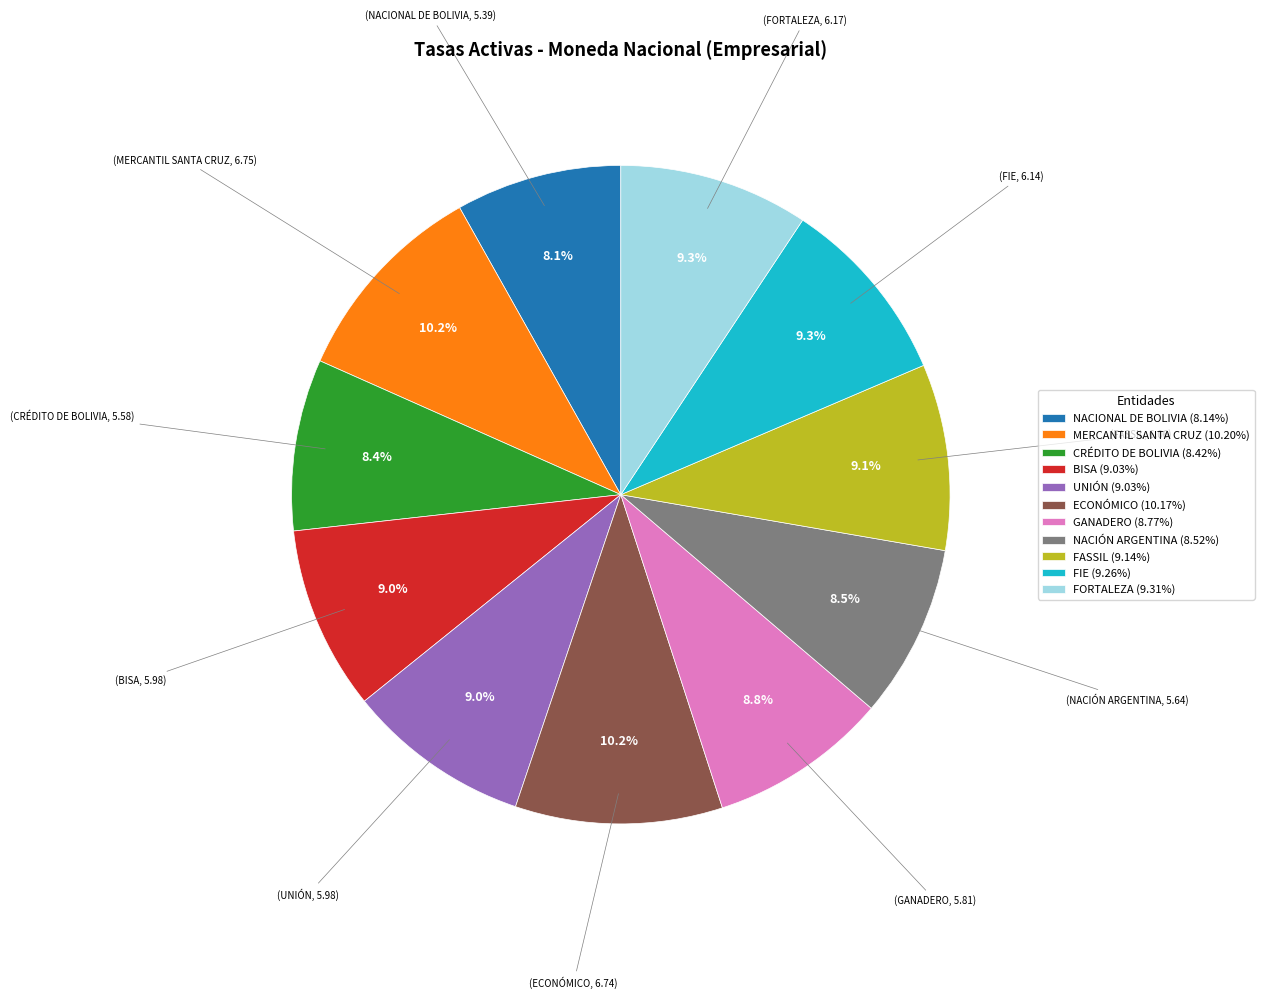

Is there a majority slice in this chart?

No